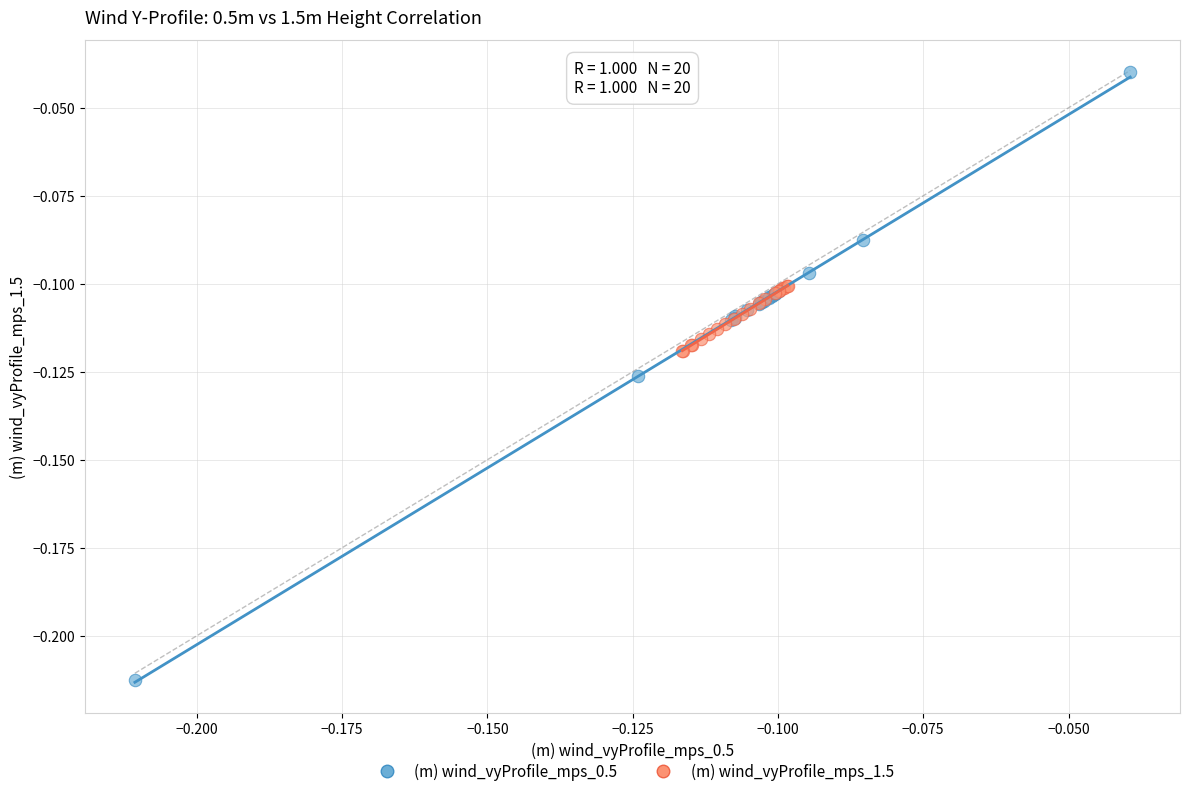

Which series reaches the minimum Y coordinate?

(m) wind_vyProfile_mps_0.5